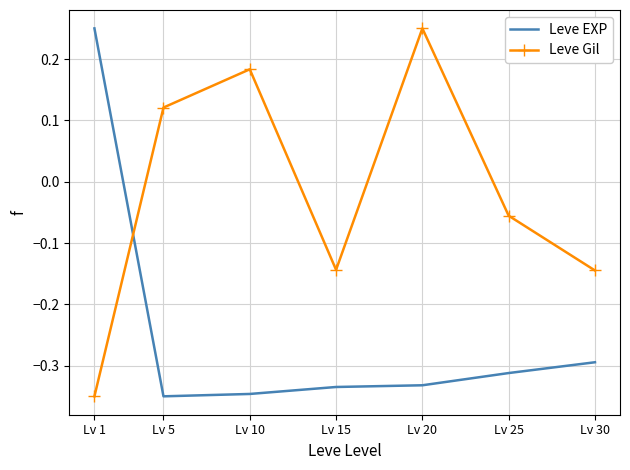

True or false: Leve Gil and Leve EXP cross at least once.

True